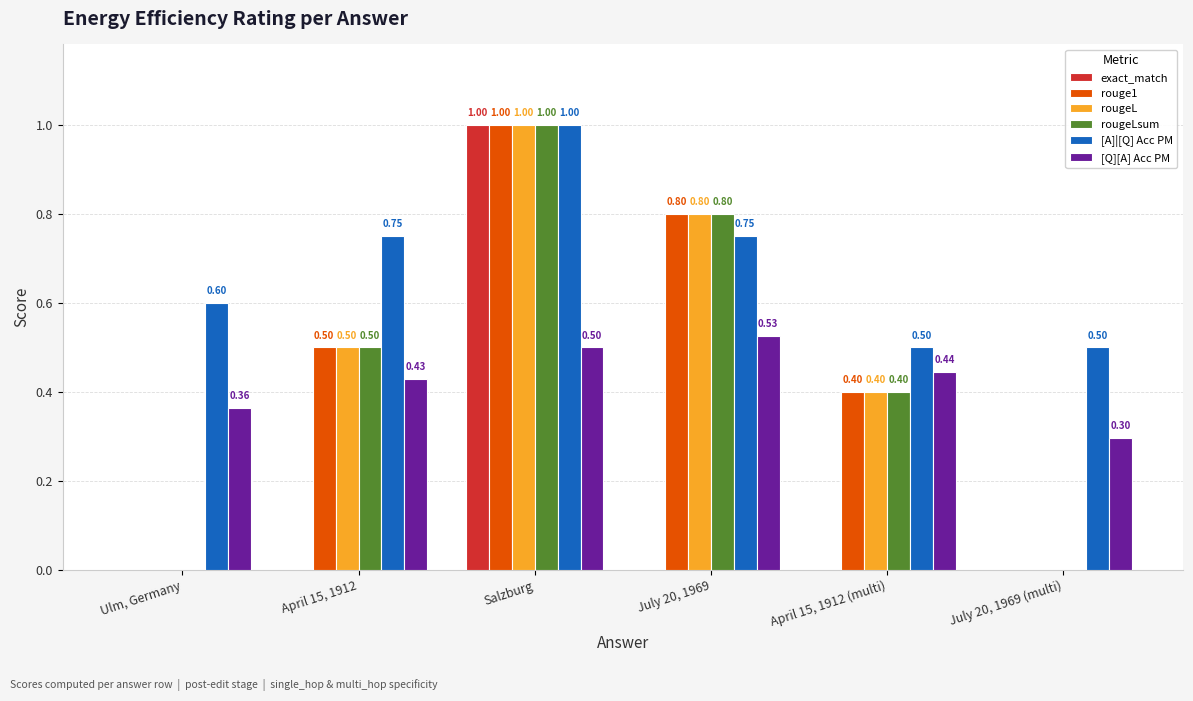

Reading right to left, transcribe all the data shown in this chart.

exact_match: 0.0	0.0	0.0	1.0	0.0	0.0
rouge1: 0.0	0.4	0.8	1.0	0.5	0.0
rougeL: 0.0	0.4	0.8	1.0	0.5	0.0
rougeLsum: 0.0	0.4	0.8	1.0	0.5	0.0
[A]|[Q] Acc PM: 0.5	0.5	0.8	1.0	0.8	0.6
[Q][A] Acc PM: 0.3	0.4	0.5	0.5	0.4	0.4